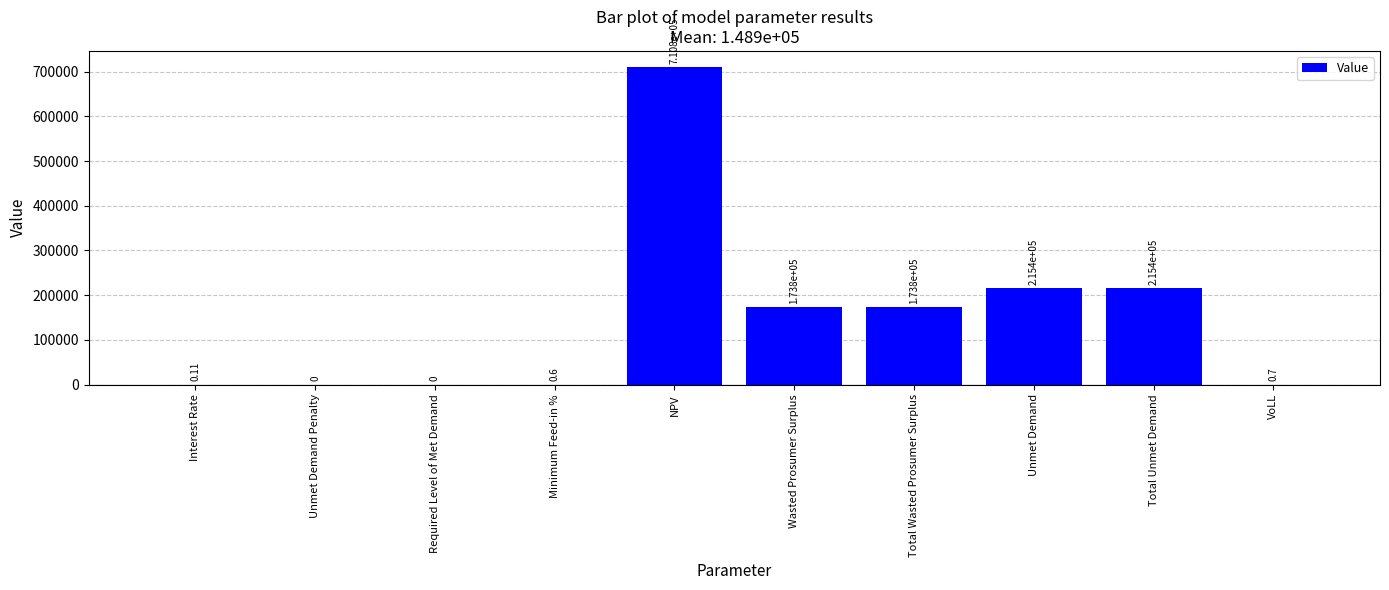

Is it true that the value at Unmet Demand Penalty is 465970.1?

False